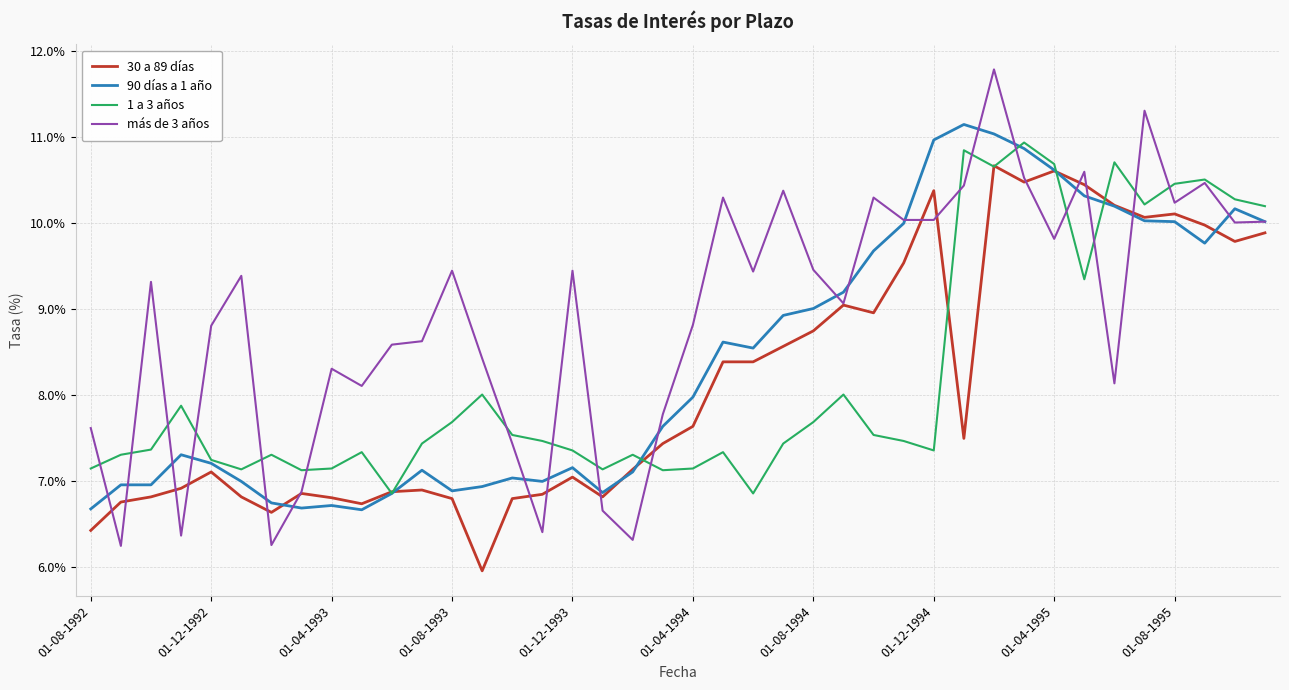

What is the sum of all 90 días a 1 año values?

336.7